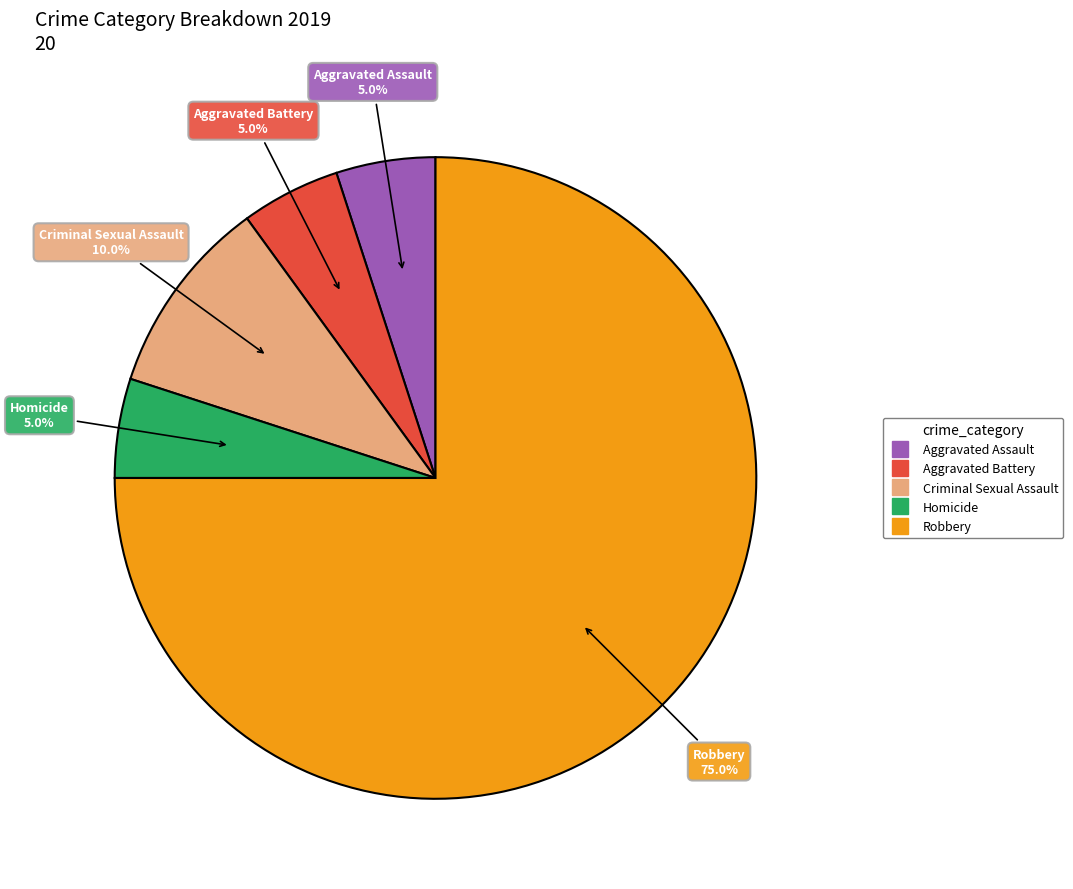

Approximately how many times larger is the value at Homicide compared to Robbery?

0.1